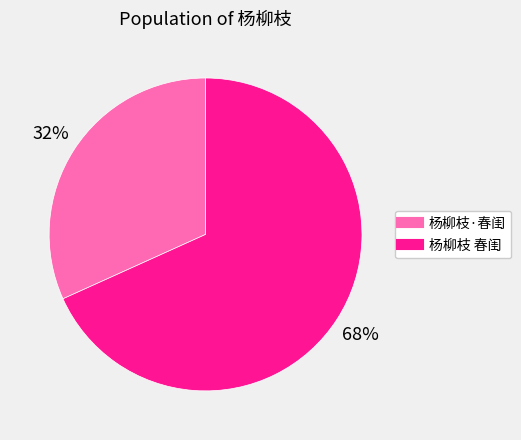

Approximately how many times larger is the value at 杨柳枝 春闺 compared to 杨柳枝·春闺?

2.1